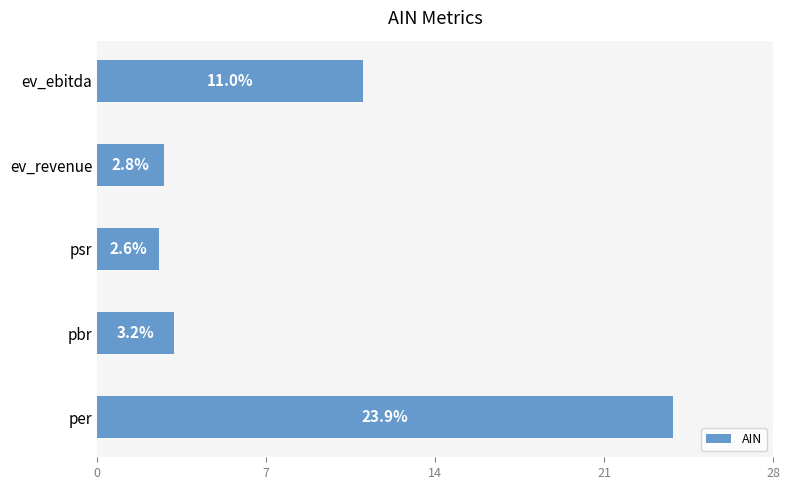

What is the change in value from psr to ev_revenue?

+0.2